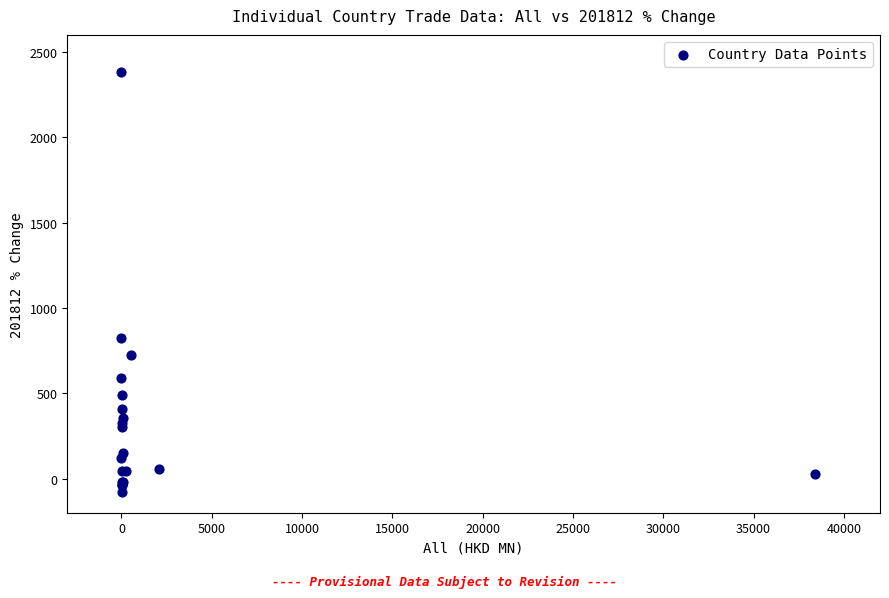

What Y value in the scatter plot is closest to 1153?

825.5